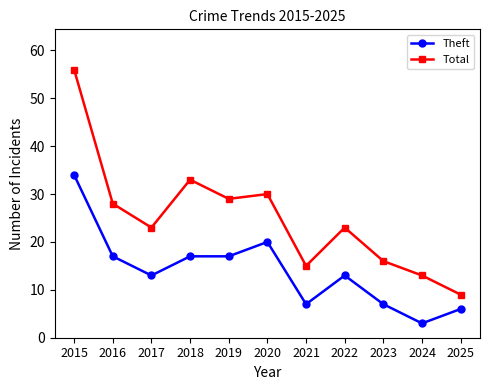

Does the chart have visible grid lines?

No